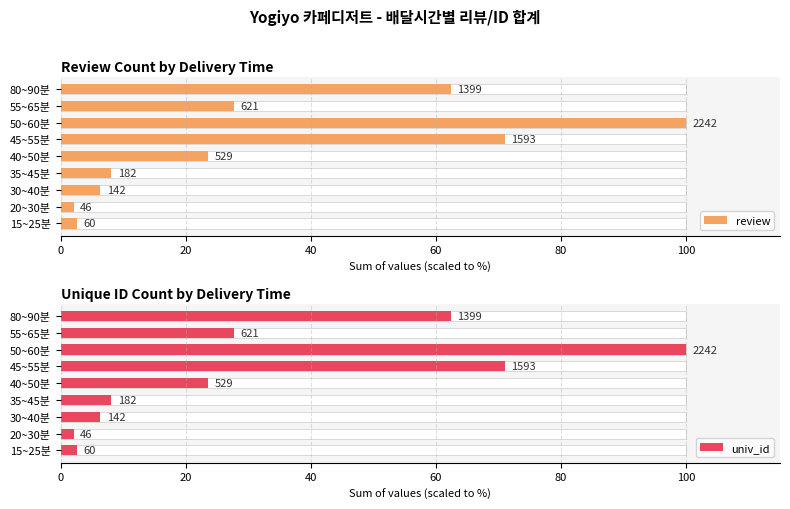

How many series are shown in this chart?

2